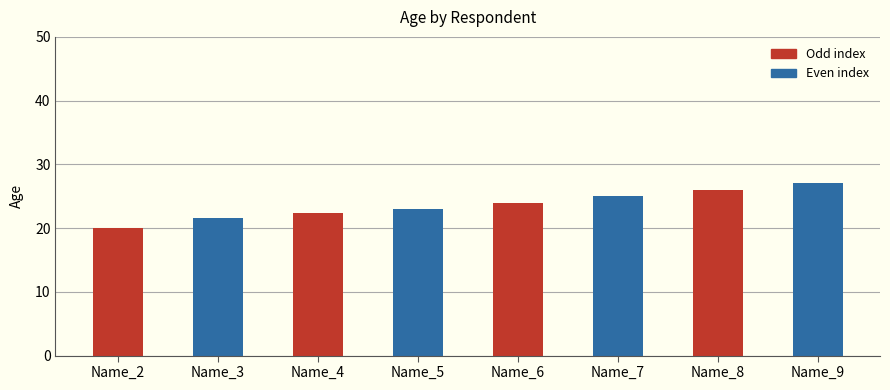

What is the value of the 7th bar from the left?

26.0